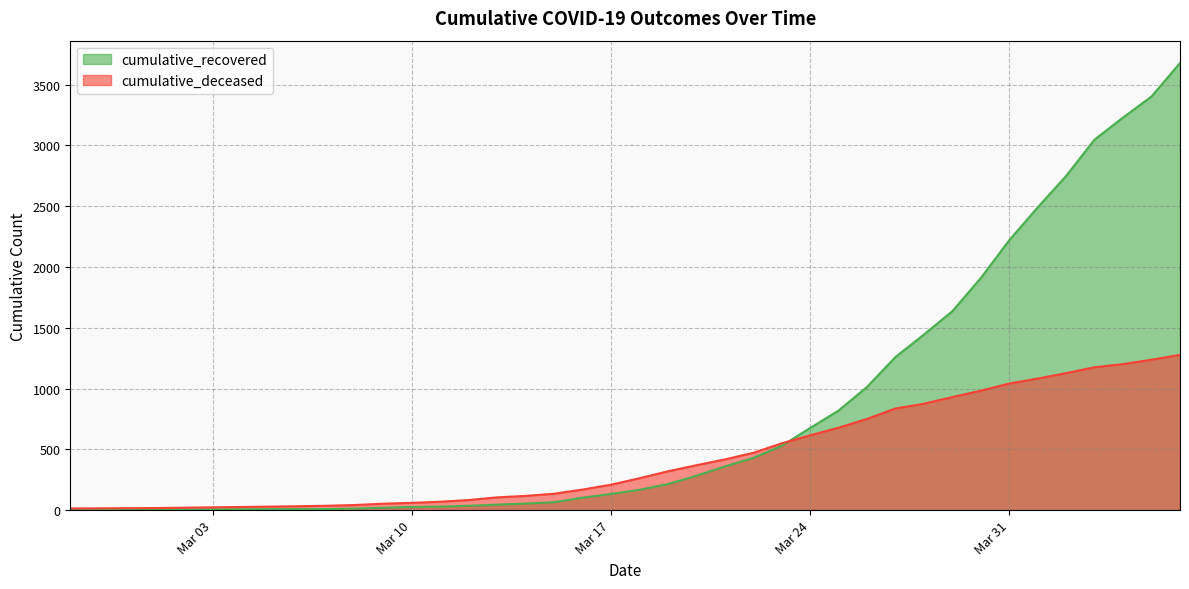

What is the minimum value for cumulative_deceased?

14